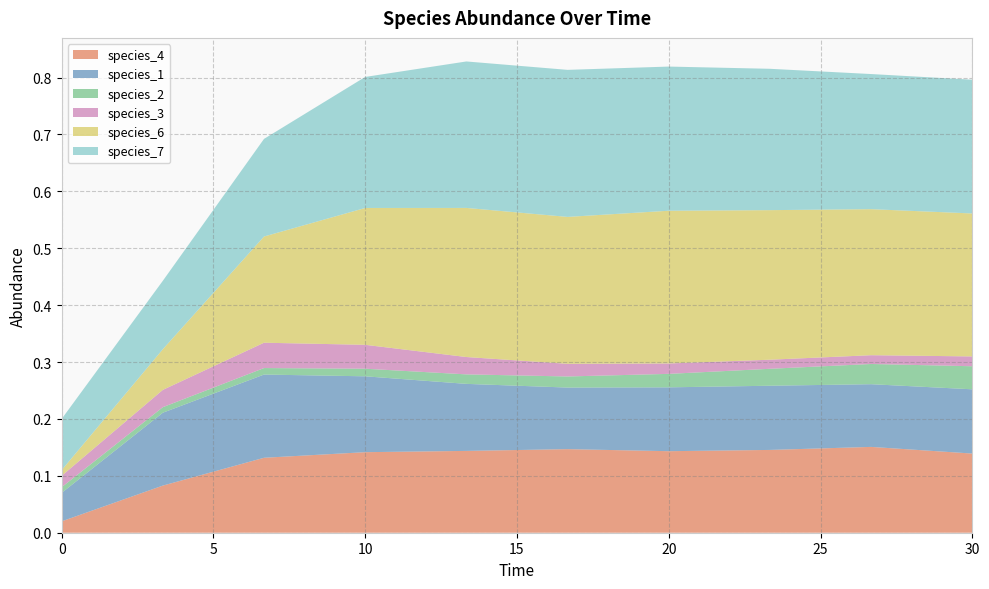

Reading left to right, list all the values displayed in this chart.

species_4: 0.0	0.1	0.1	0.1	0.1	0.1	0.1	0.1	0.2	0.1
species_1: 0.1	0.1	0.1	0.1	0.1	0.1	0.1	0.1	0.1	0.1
species_2: 0.0	0.0	0.0	0.0	0.0	0.0	0.0	0.0	0.0	0.0
species_3: 0.0	0.0	0.0	0.0	0.0	0.0	0.0	0.0	0.0	0.0
species_6: 0.0	0.1	0.2	0.2	0.3	0.3	0.3	0.3	0.3	0.3
species_7: 0.1	0.1	0.2	0.2	0.3	0.3	0.3	0.2	0.2	0.2